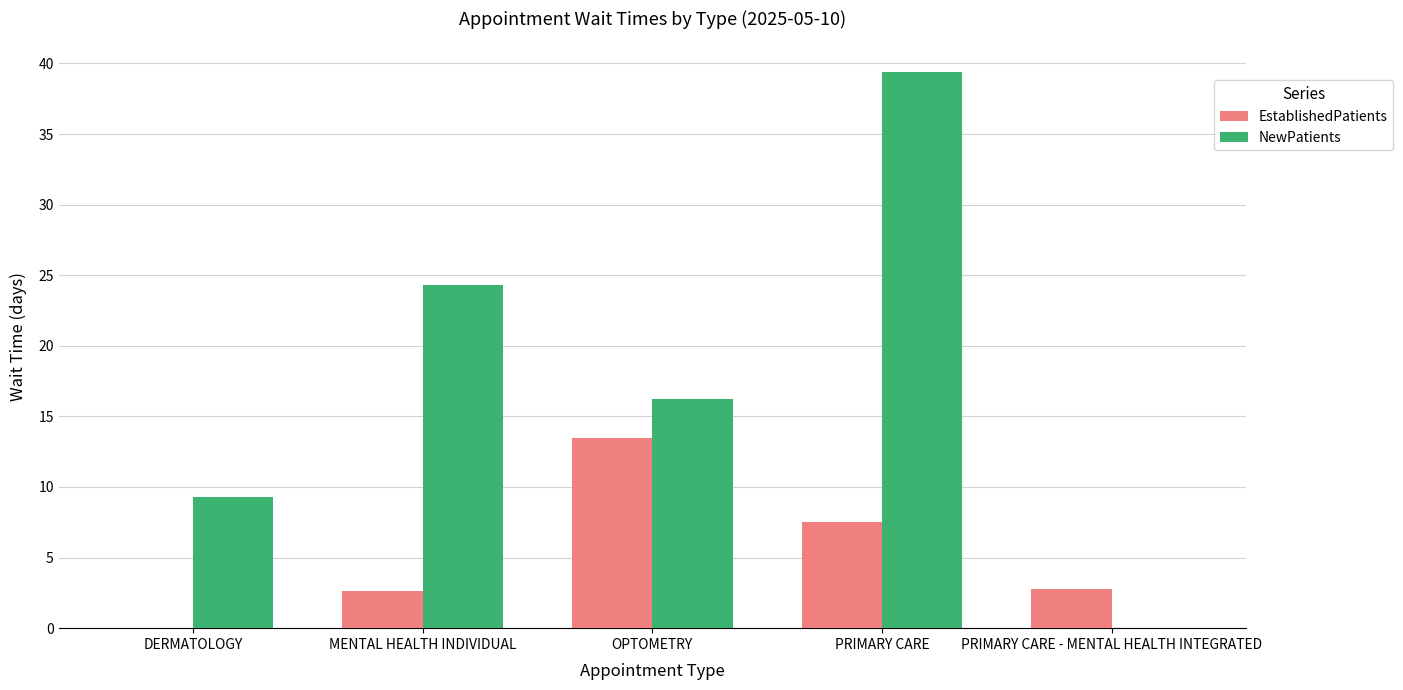

What is the difference between the NewPatients values at OPTOMETRY and PRIMARY CARE - MENTAL HEALTH INTEGRATED?

16.2